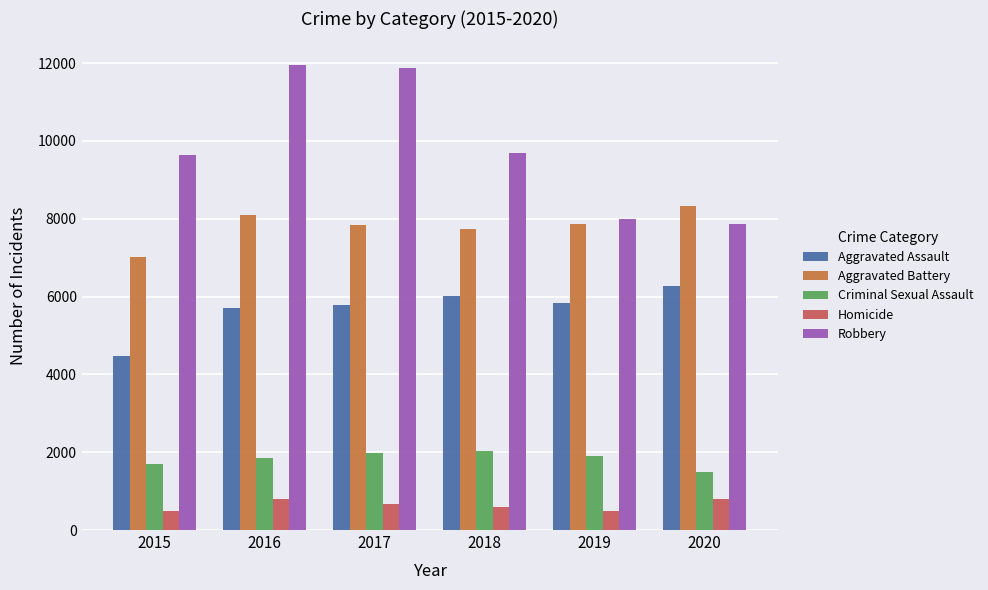

Are the bars grouped side by side (vs. stacked)?

Yes